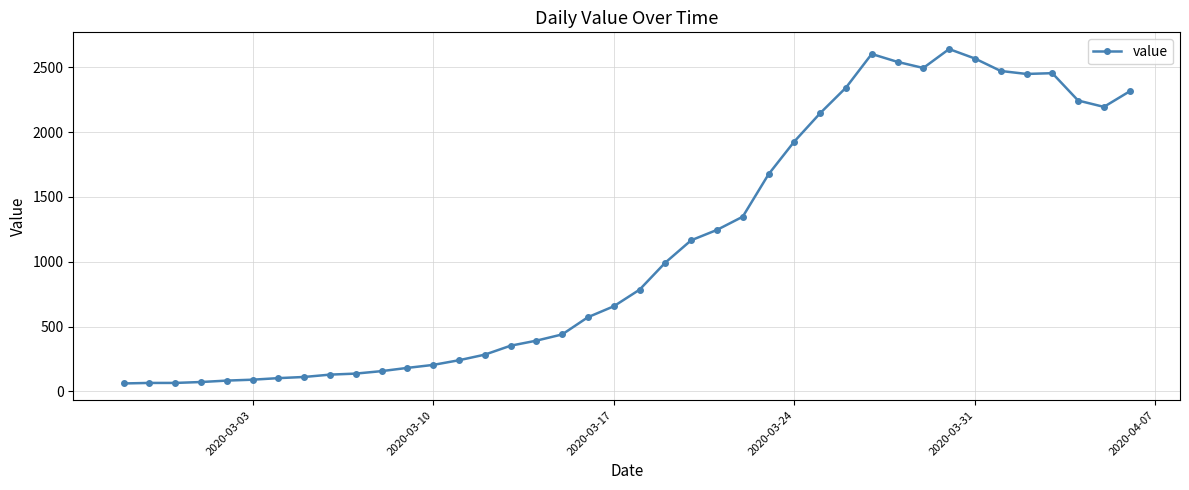

What is the sum of all values?

44979